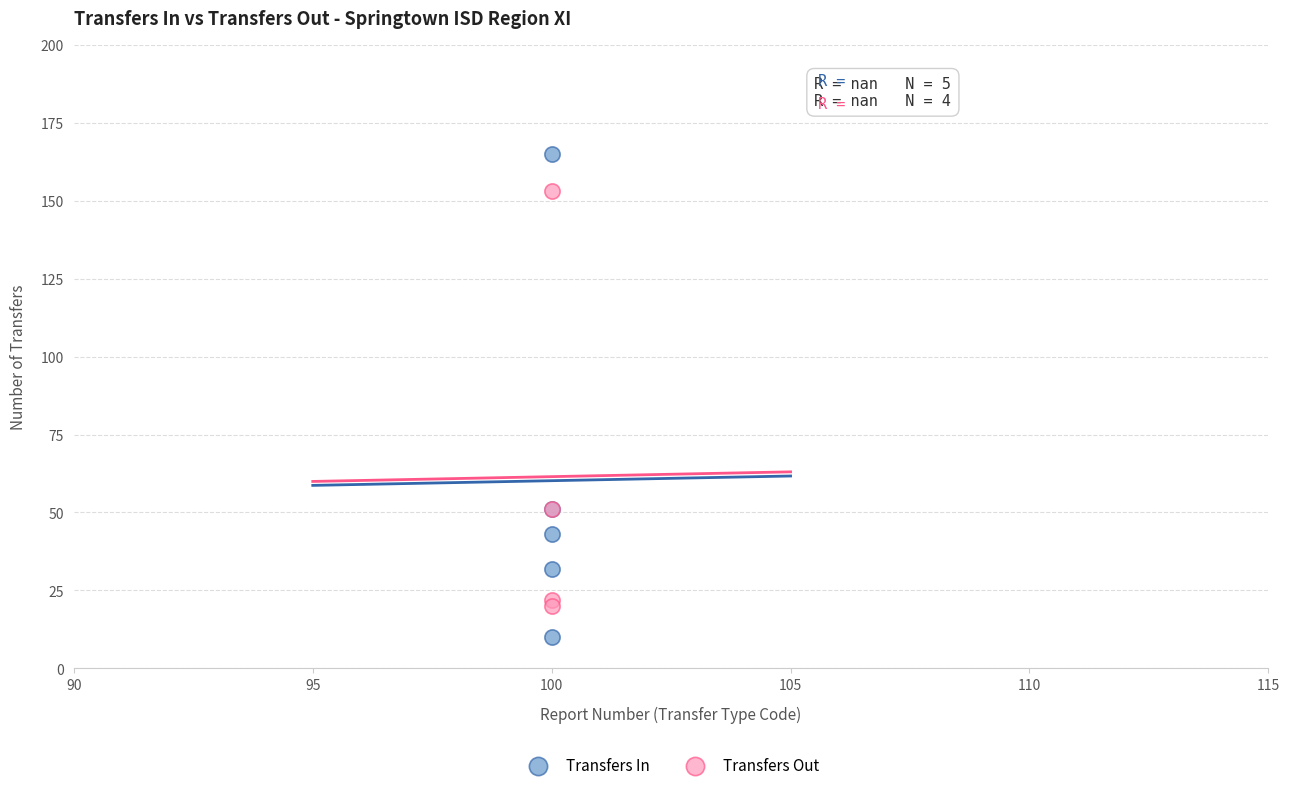

Which series has the largest Y range (max minus min)?

Transfers In